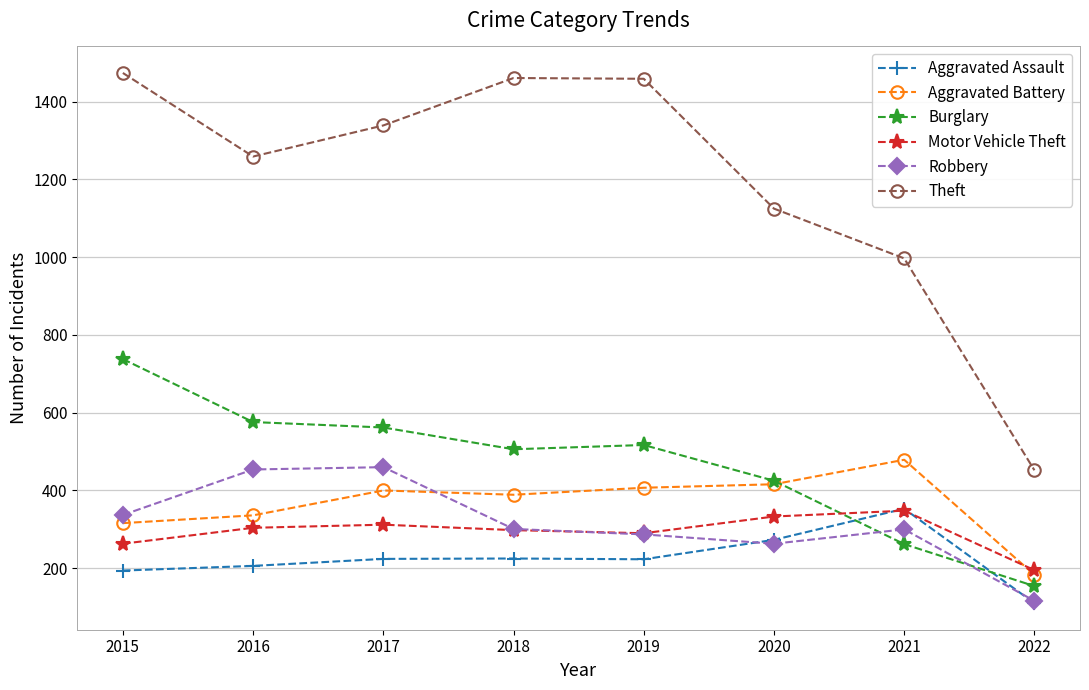

Where is the first local minimum for Aggravated Battery?

2018